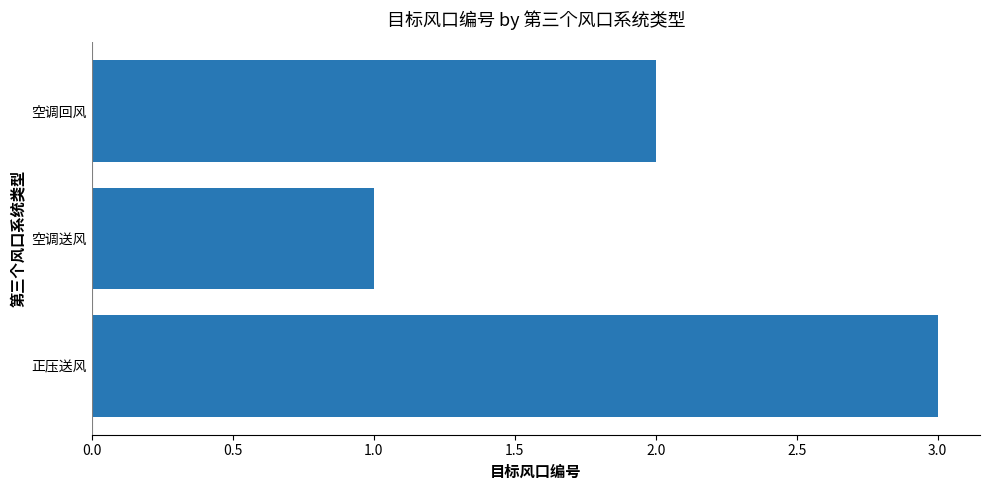

What is the sum of all values?

6